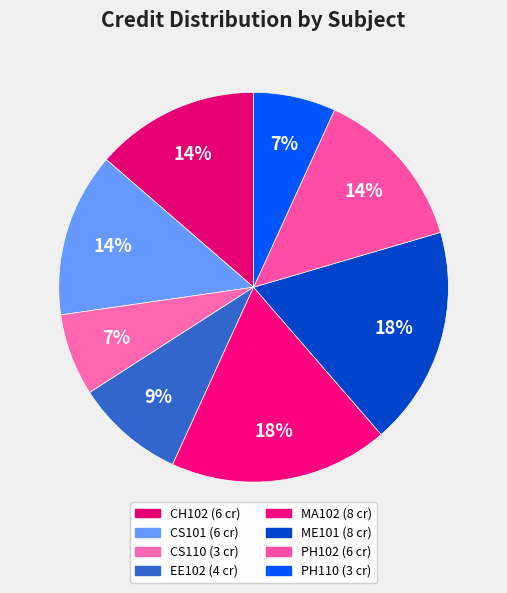

What percentage is the PH102 slice, to the nearest percent?

14%